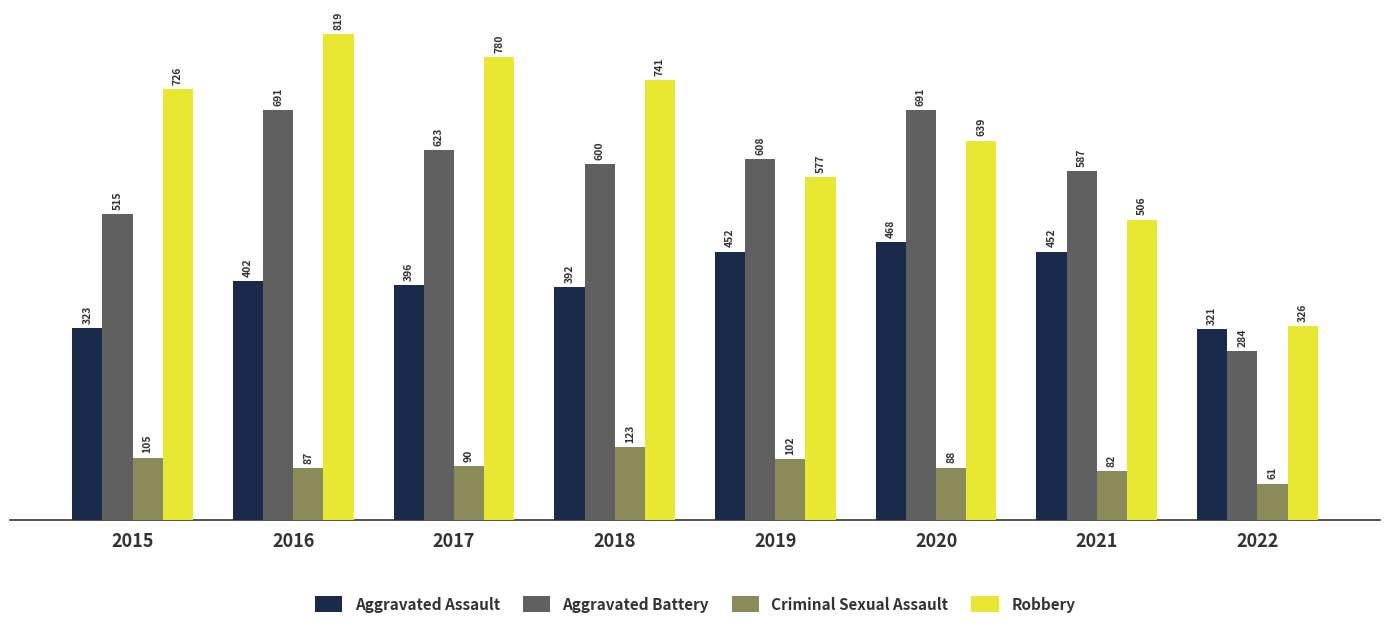

Which series has the widest spread of values?

Robbery